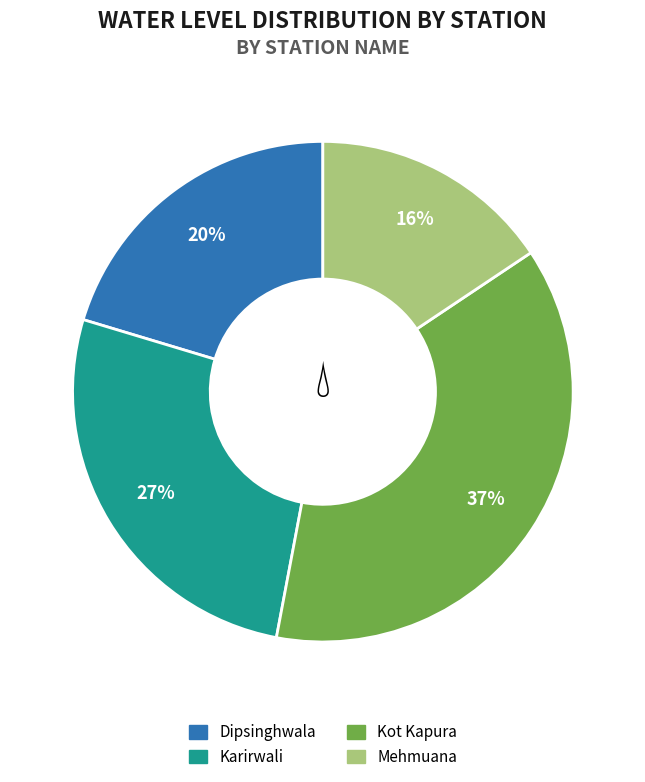

To the nearest percent, what is the difference between the Mehmuana and Karirwali slice percentages?

11%